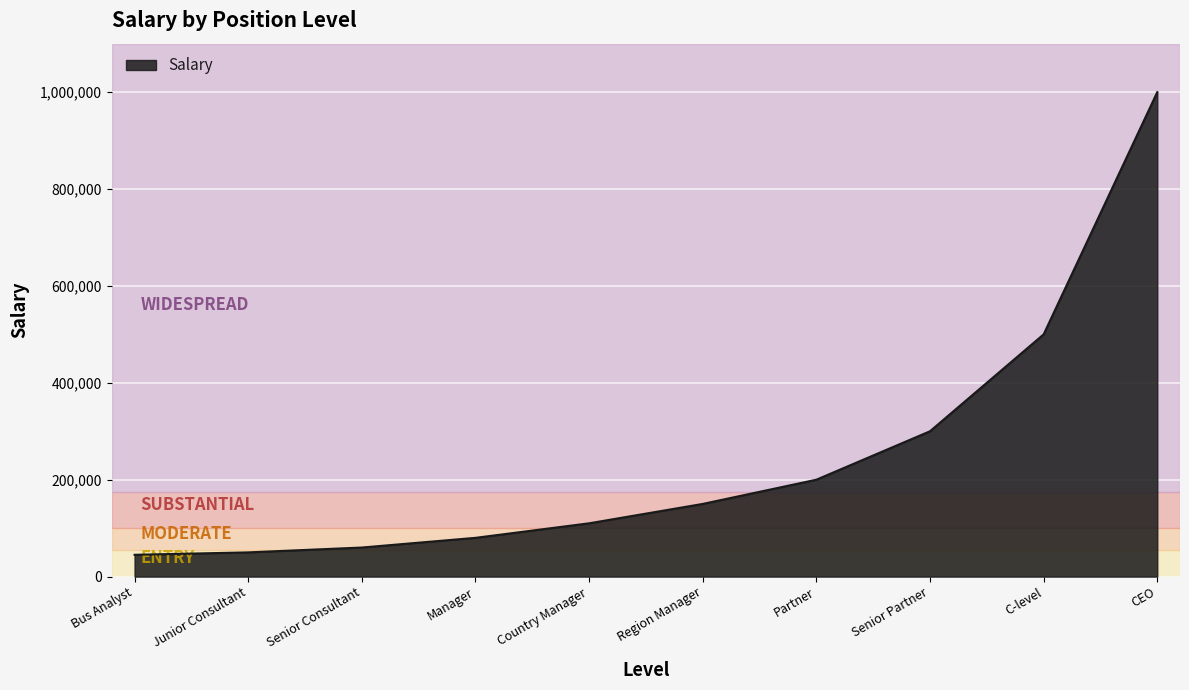

What is the ratio of the value at Bus Analyst to the value at C-level?

0.1